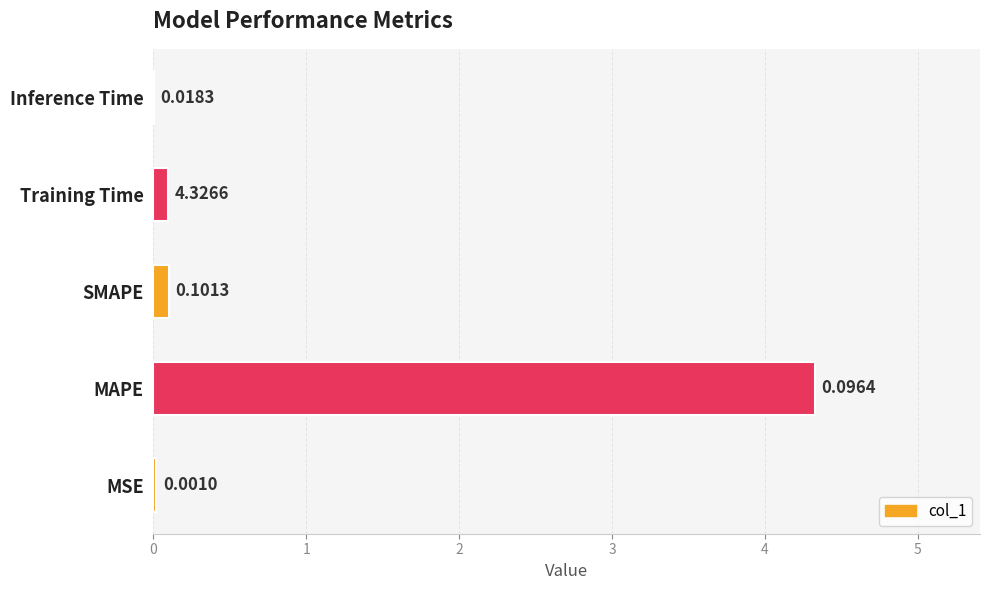

At which label is the value closest to 2?

SMAPE